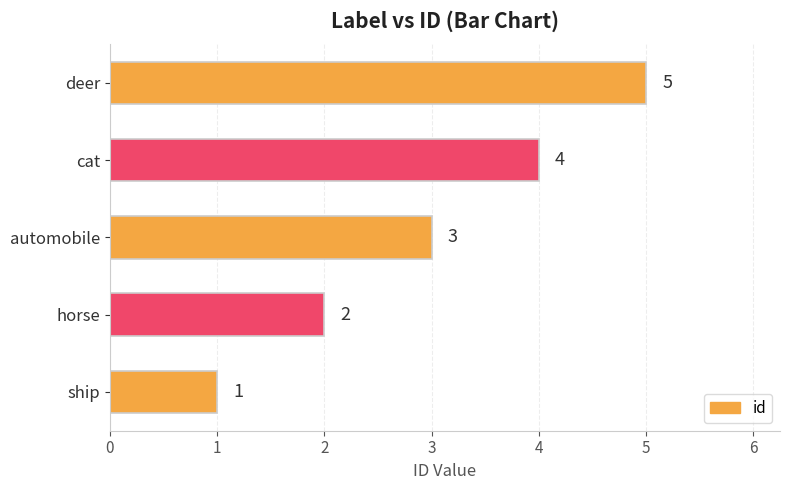

The chart shows a value of 3 at automobile. True or false?

True